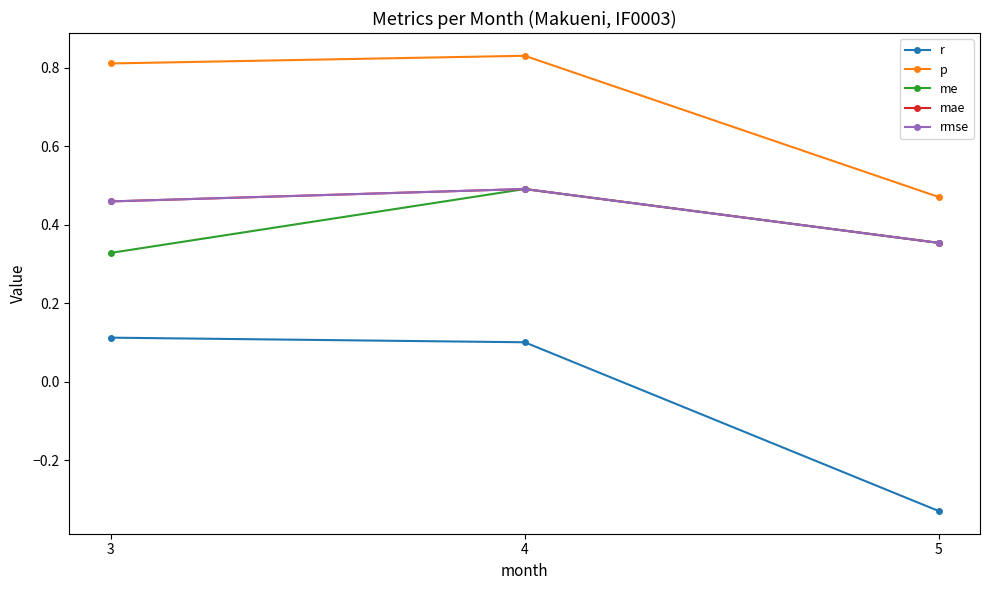

The p series shows 0.8 at 3. True or false?

True